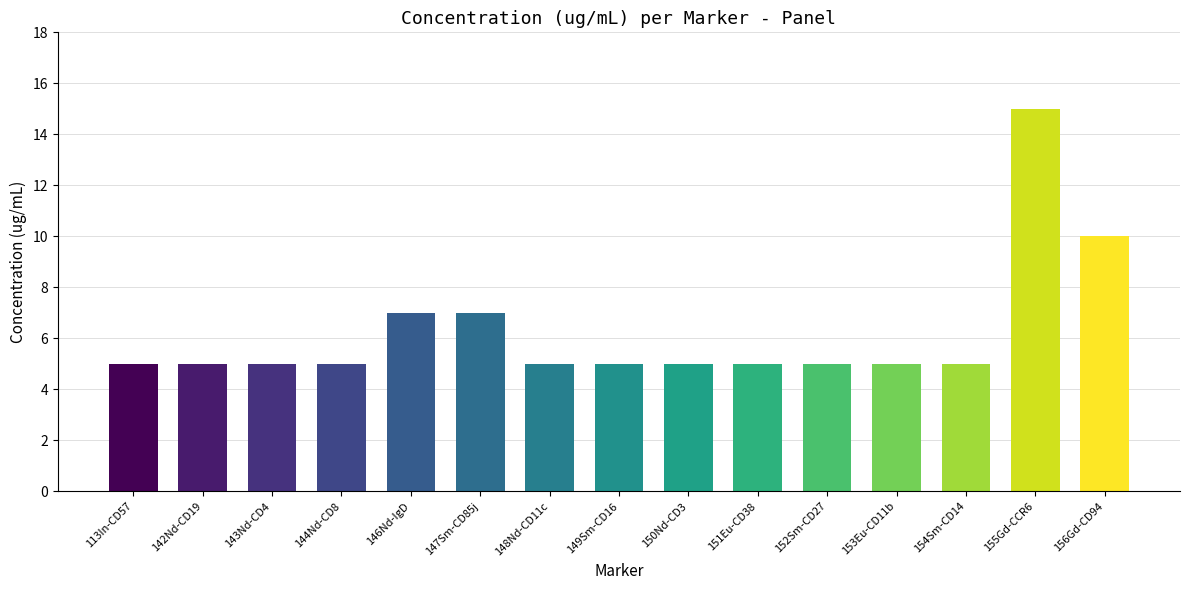

Count the values in the range 5 to 7.

13